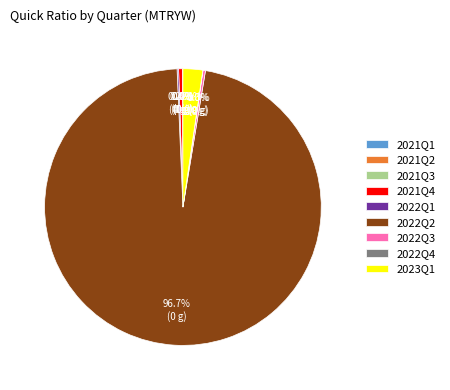

The 2022Q3 slice represents 15% of the pie. True or false?

False